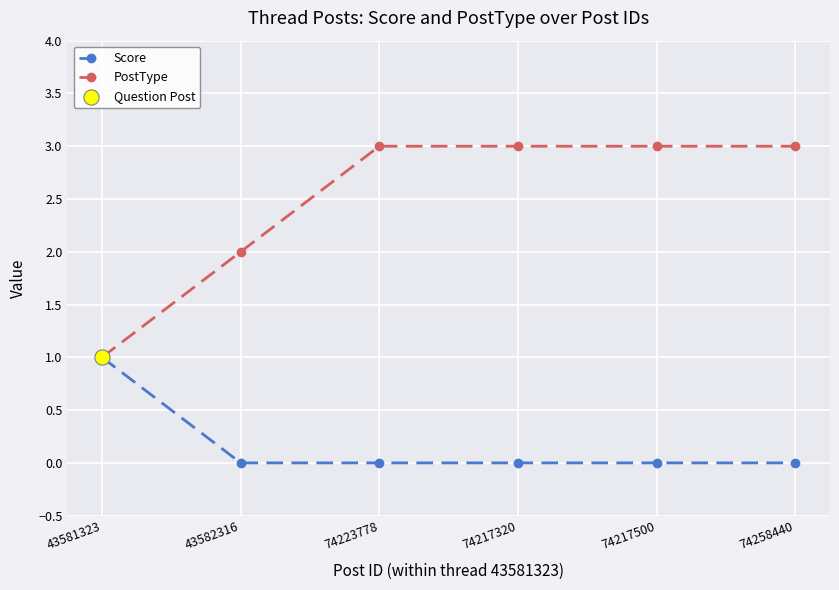

At how many categories does at least one series exceed 0?

6